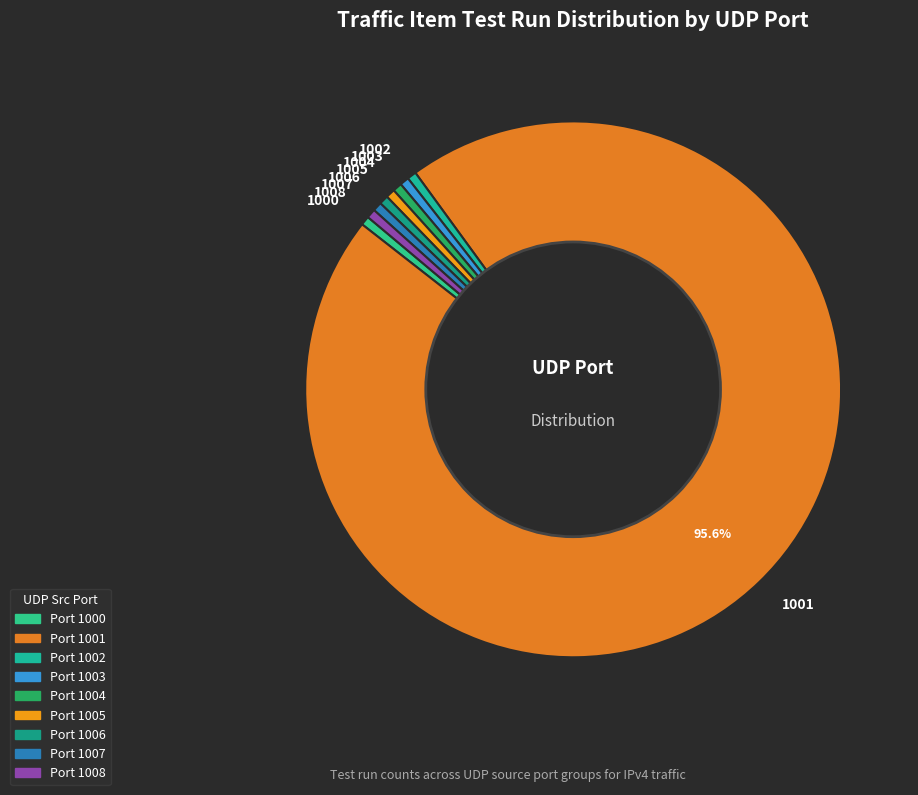

What percentage is the 1006 slice, to the nearest percent?

1%